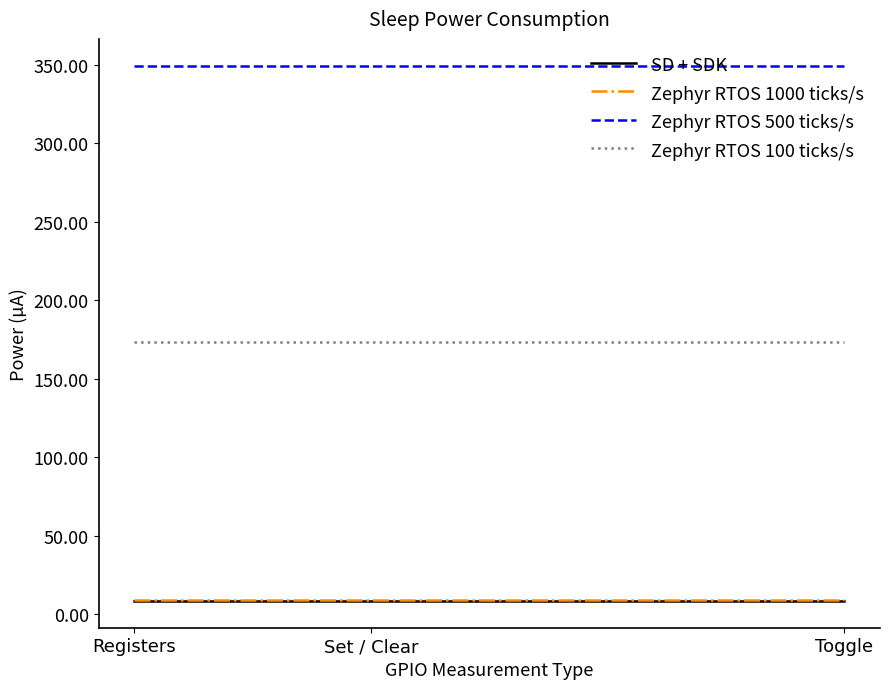

What are all the series names shown in the legend?

SD + SDK, Zephyr RTOS 1000 ticks/s, Zephyr RTOS 500 ticks/s, Zephyr RTOS 100 ticks/s